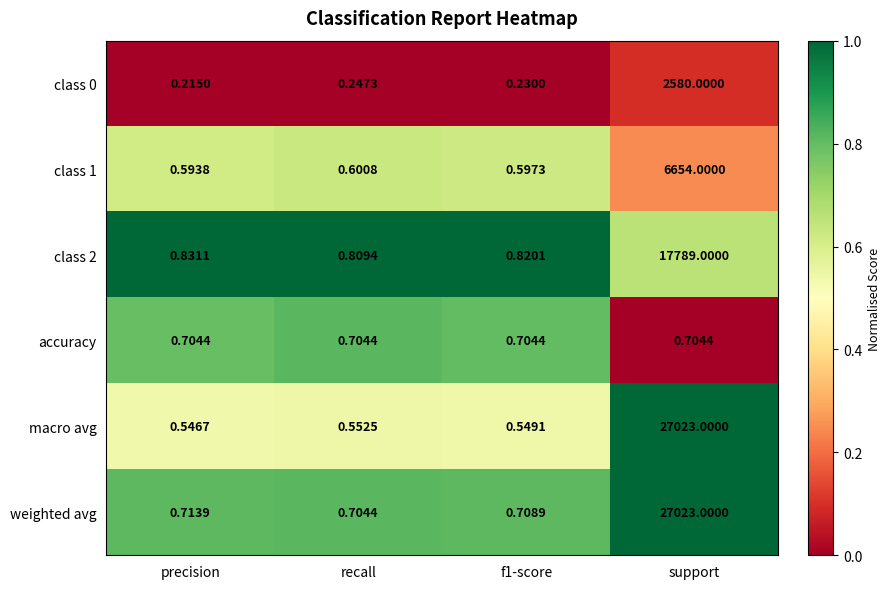

Where is class 2 nearest to the value 8894?

precision